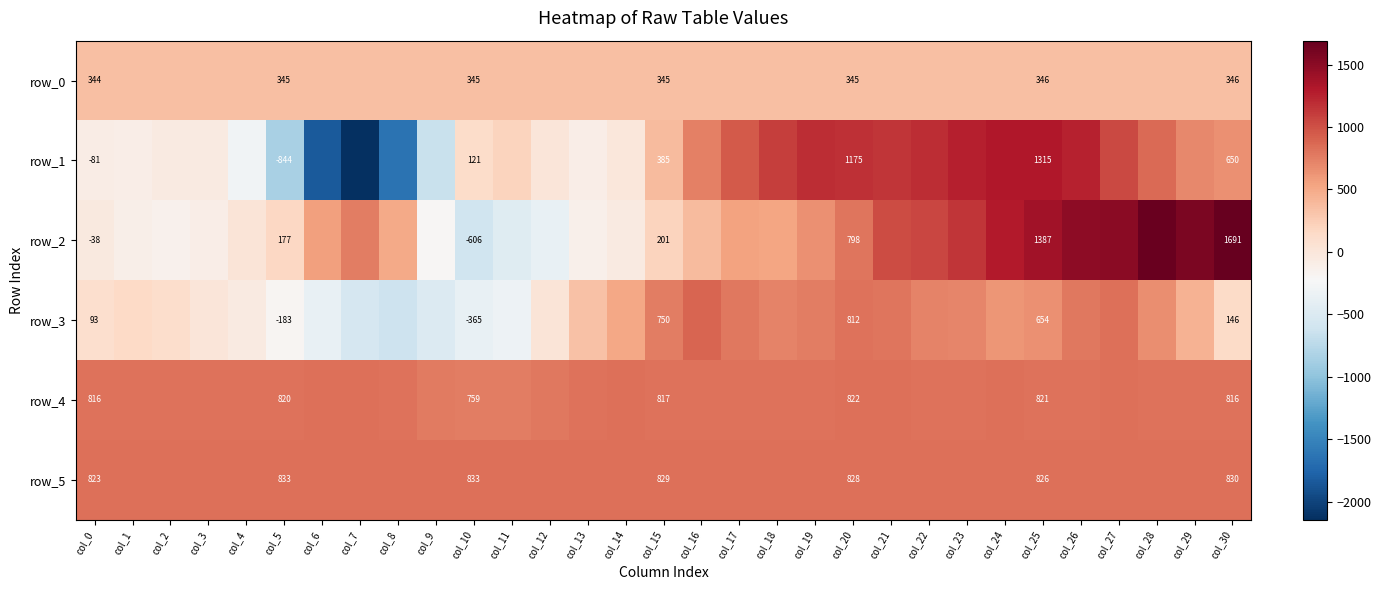

List the series in order of their peak value, highest first.

row_2, row_1, row_3, row_5, row_4, row_0